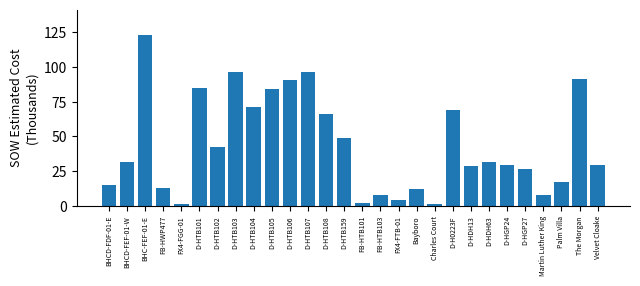

What is the sum of the values at Martin Luther King and FB-HWP477?

20.7